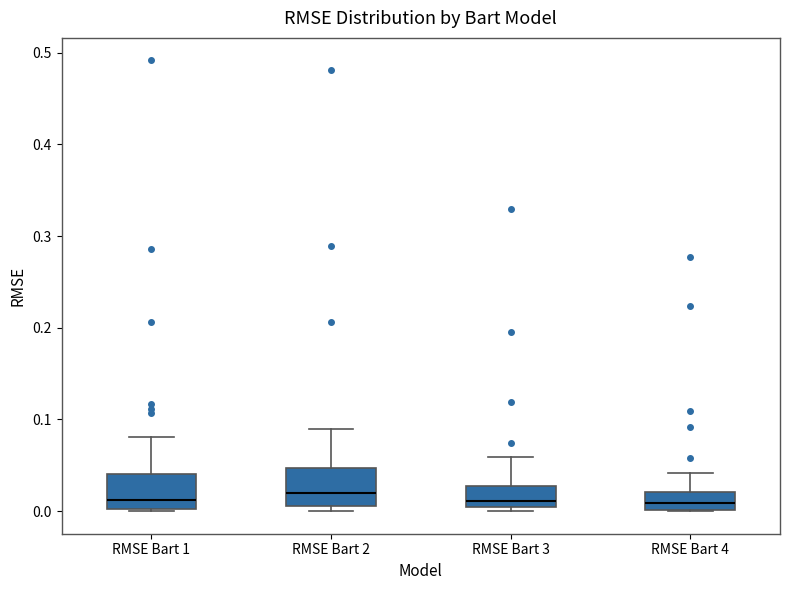

Reading left to right, transcribe this box plot: for each box, give where its median line is, the range the box spans, and where its two whiskers end, as read against the y-axis. The values are not printed on the chart, so give them approximately, as read against the axis.

RMSE Bart 1: median 0.01, box 0.00 to 0.04, whiskers 0.00 to 0.08
RMSE Bart 2: median 0.02, box 0.01 to 0.05, whiskers 0.00 to 0.09
RMSE Bart 3: median 0.01, box 0.00 to 0.03, whiskers 0.00 (just below the box's lower edge) to 0.06
RMSE Bart 4: median 0.01, box 0.00 to 0.02, whiskers 0.00 to 0.04